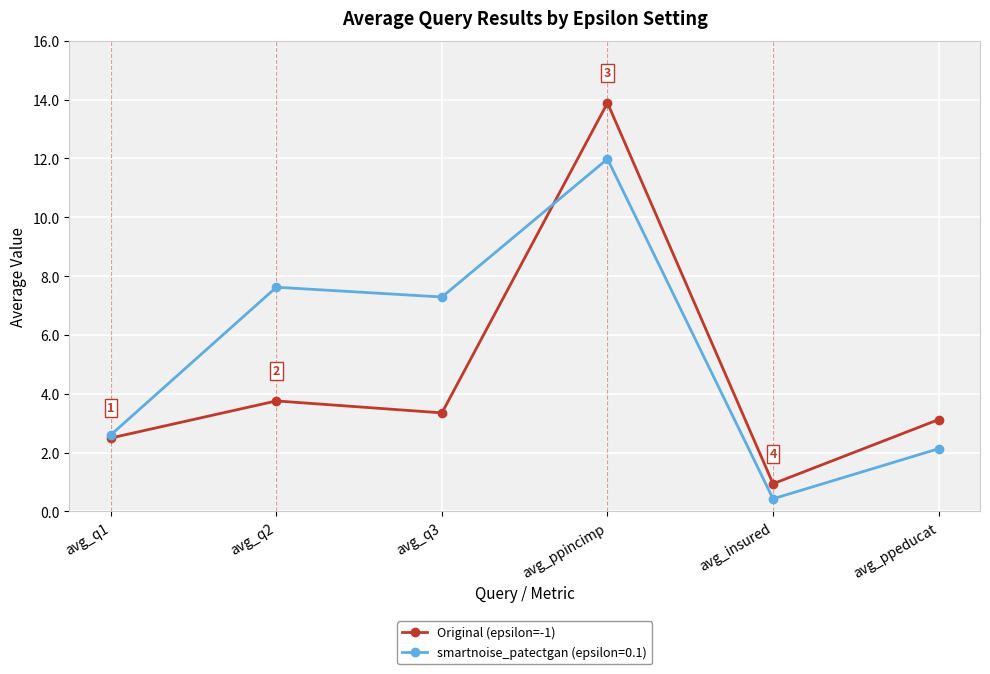

Which category has the lowest value across all series?

avg_insured